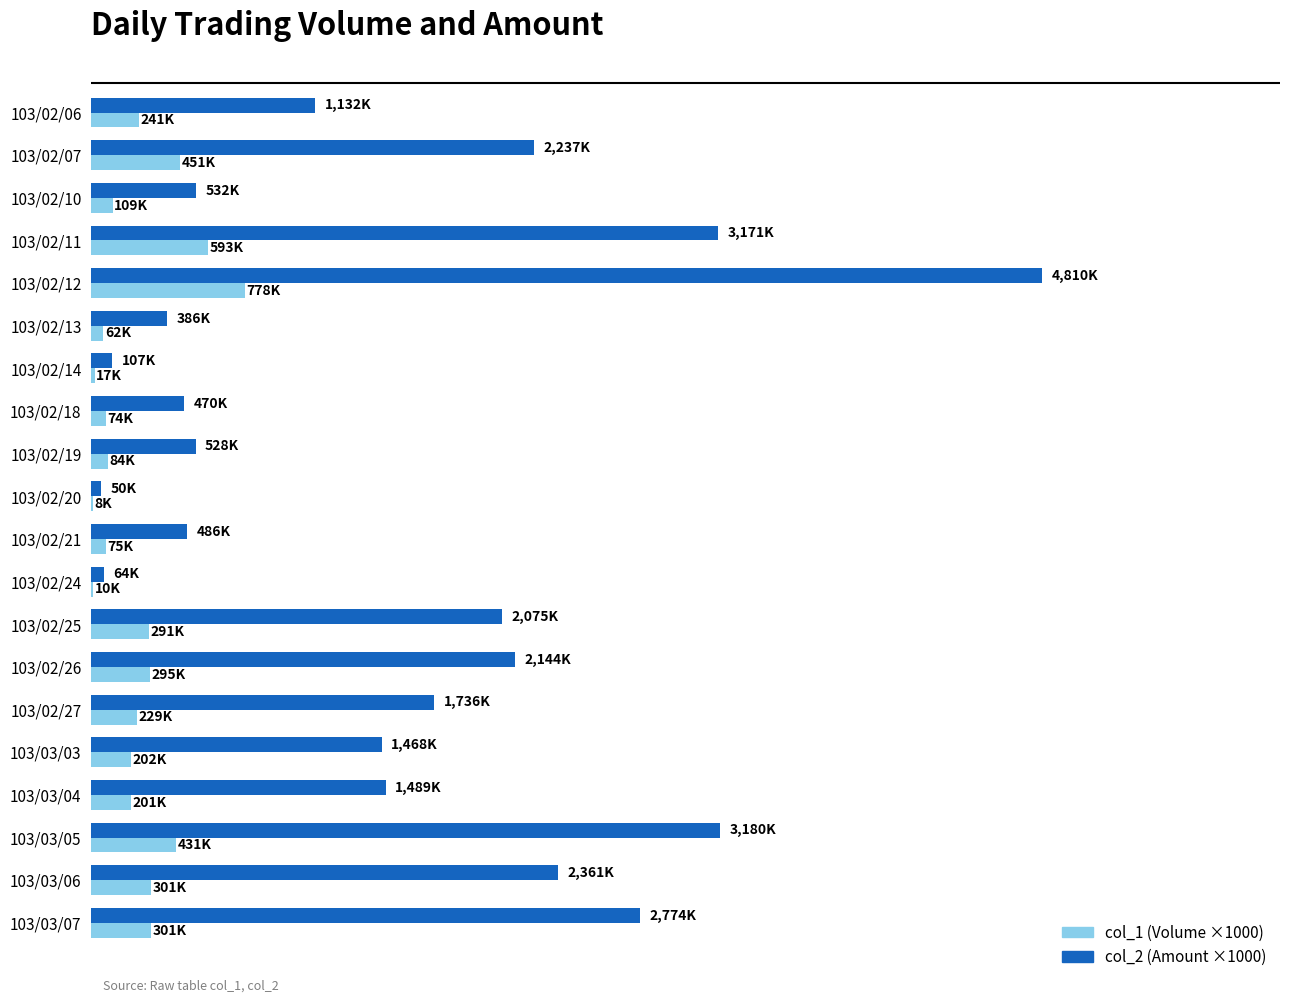

What is the value of the col_1 (Volume, ×1000) bar at the 10th from the left?

8.0